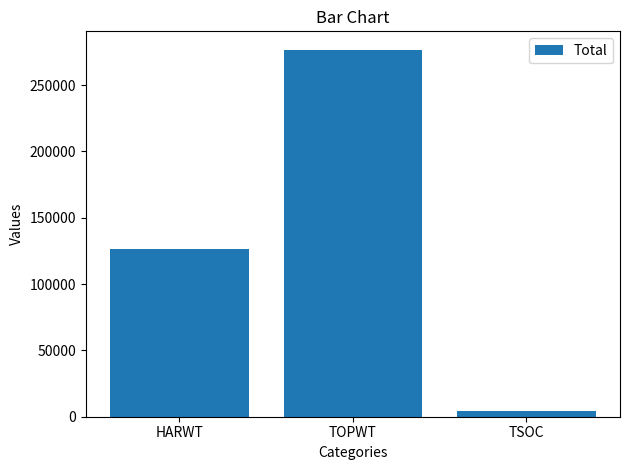

What is the greatest value displayed?

276761